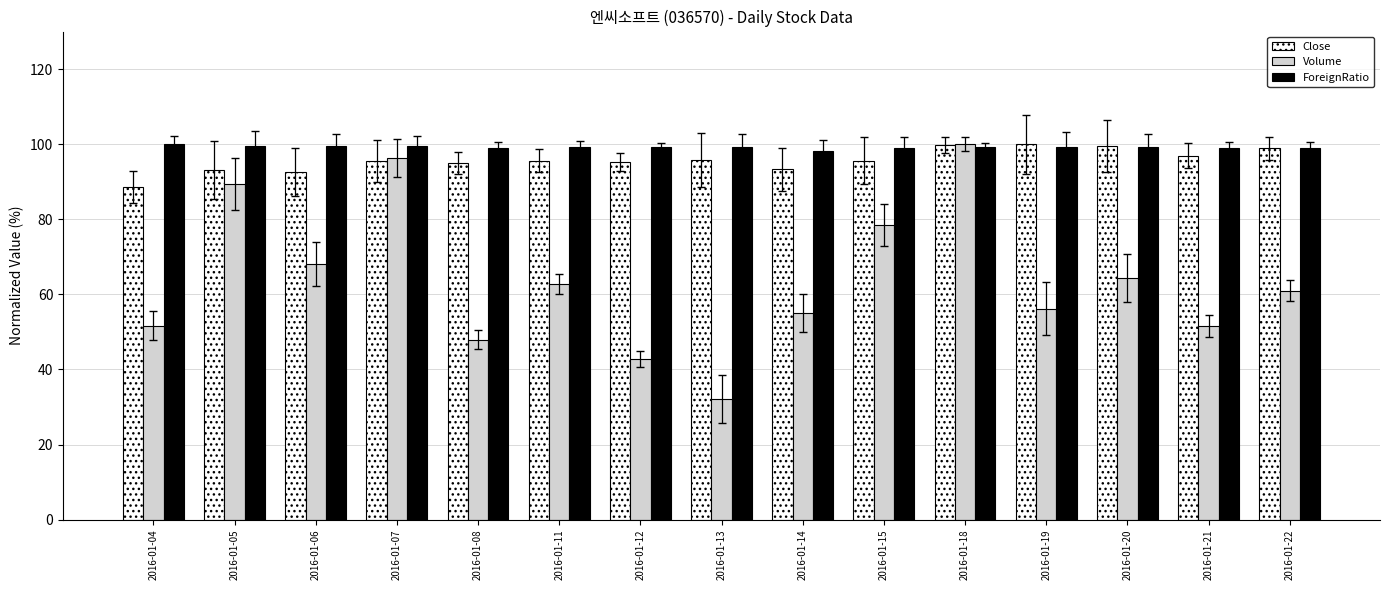

Which series has the largest range (max minus min)?

Volume